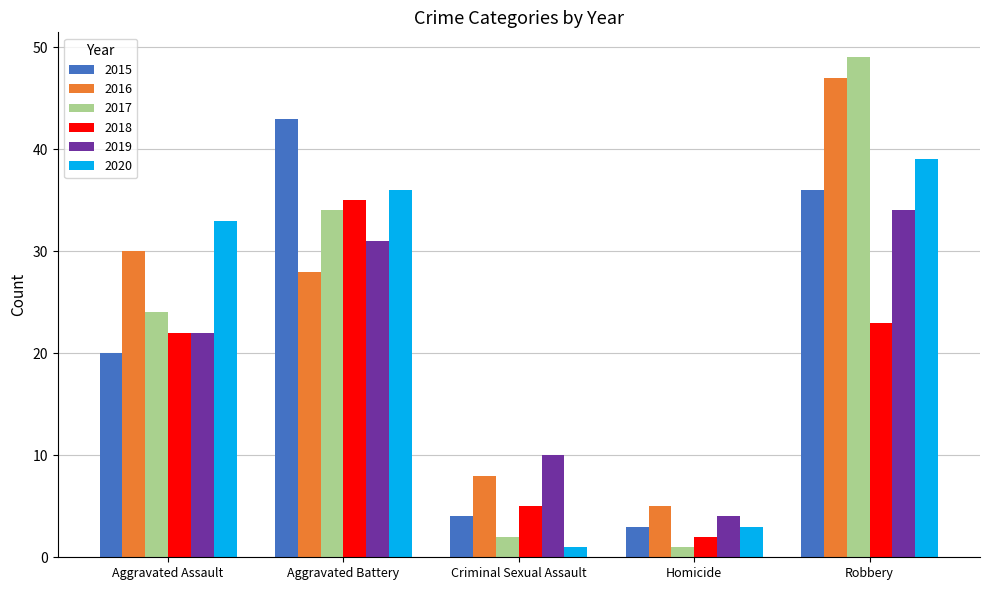

Reading left to right, list all the values displayed in this chart.

2015: Aggravated Assault=20	Aggravated Battery=43	Criminal Sexual Assault=4	Homicide=3	Robbery=36
2016: Aggravated Assault=30	Aggravated Battery=28	Criminal Sexual Assault=8	Homicide=5	Robbery=47
2017: Aggravated Assault=24	Aggravated Battery=34	Criminal Sexual Assault=2	Homicide=1	Robbery=49
2018: Aggravated Assault=22	Aggravated Battery=35	Criminal Sexual Assault=5	Homicide=2	Robbery=23
2019: Aggravated Assault=22	Aggravated Battery=31	Criminal Sexual Assault=10	Homicide=4	Robbery=34
2020: Aggravated Assault=33	Aggravated Battery=36	Criminal Sexual Assault=1	Homicide=3	Robbery=39